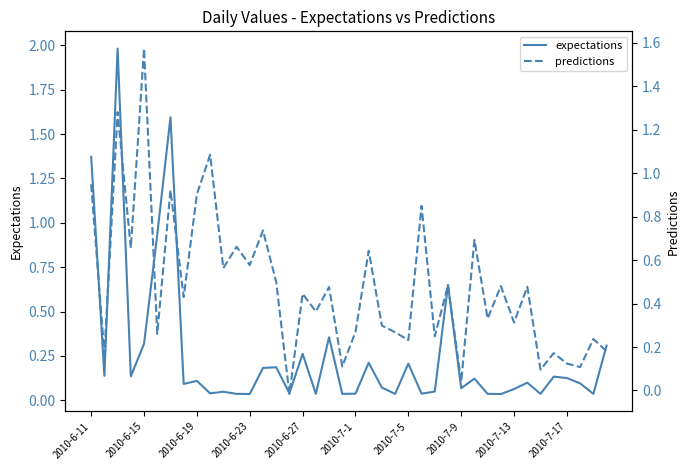

The value of expectations at 33 is 0.1. True or false?

True